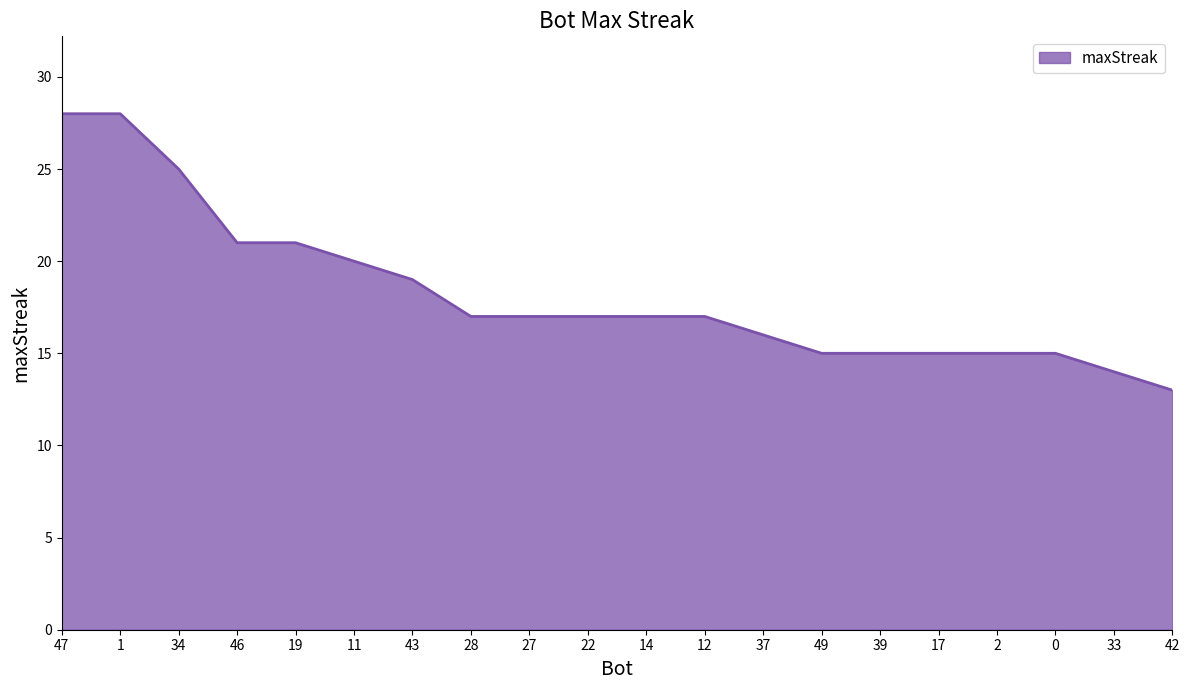

Between 33 and 14, which is larger?

14